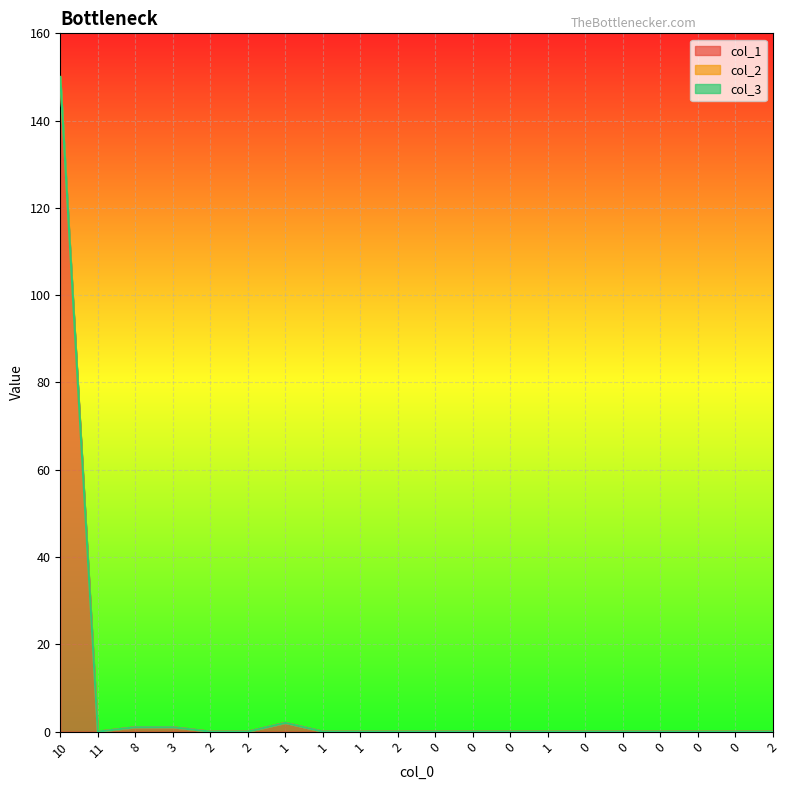

What is the difference between the second highest and minimum values in the col_1 series?

2